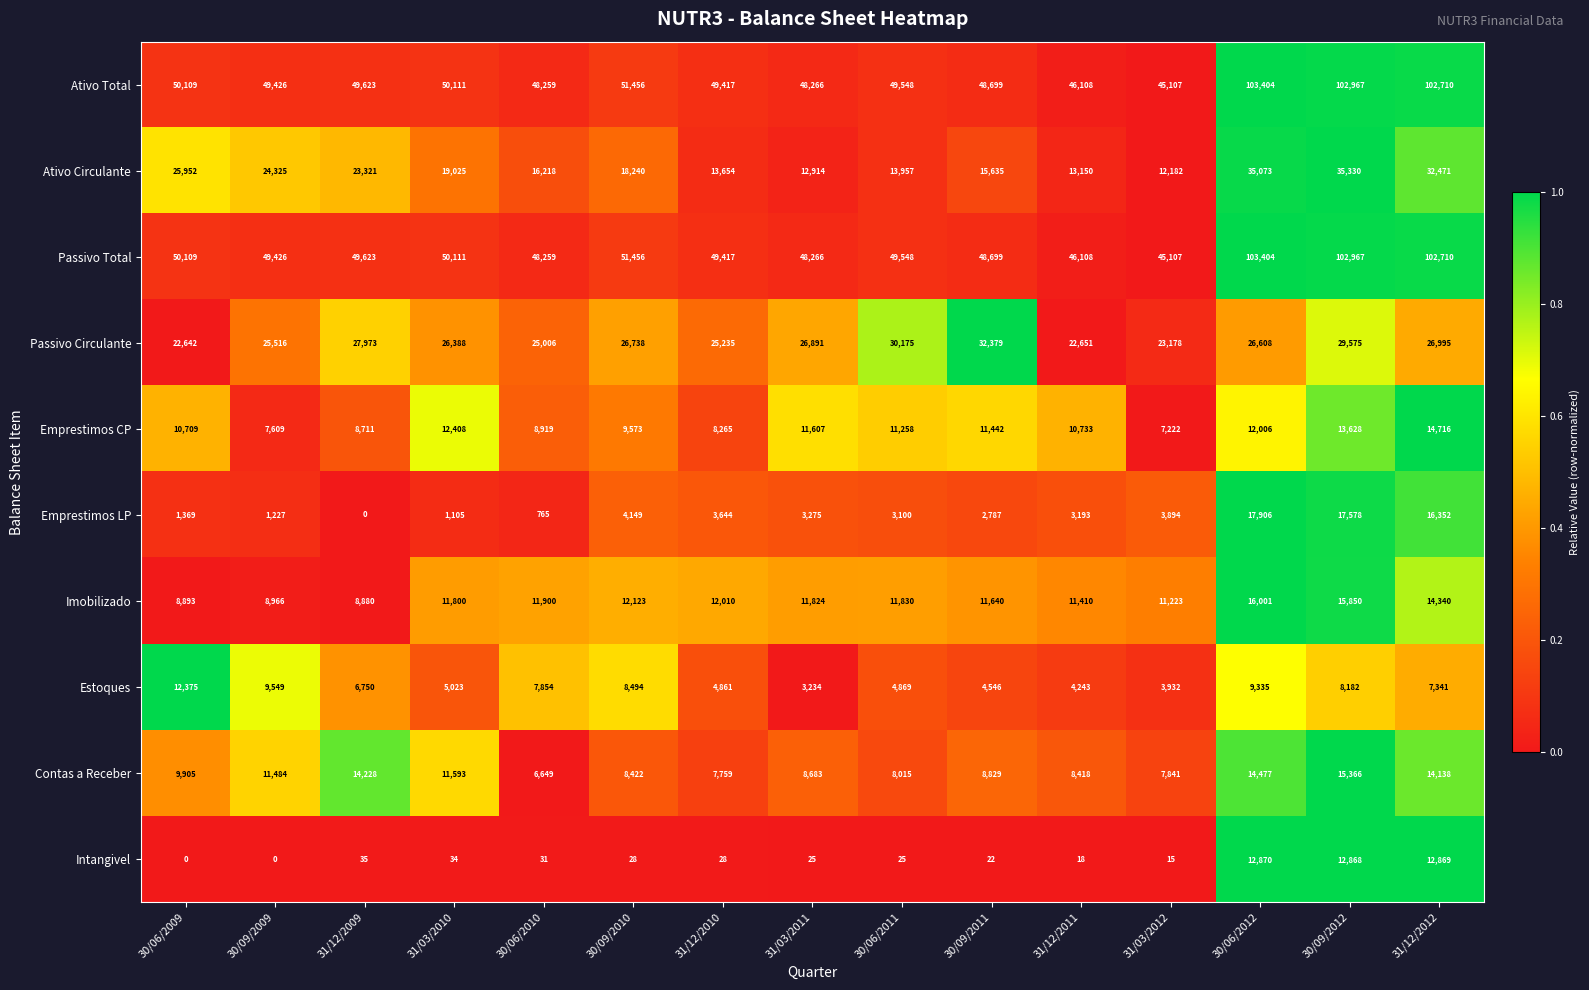

At which category is the sum across all series the highest?

30/09/2012